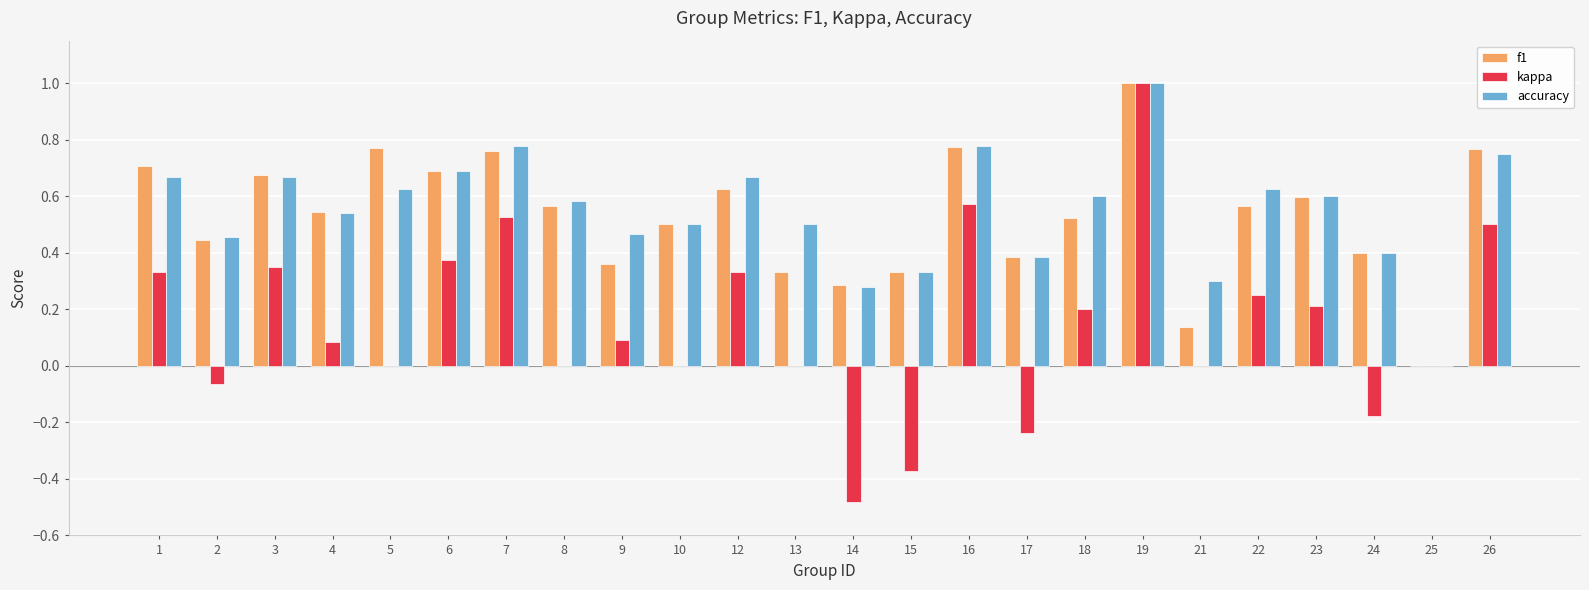

Which series has the largest range (max minus min)?

kappa